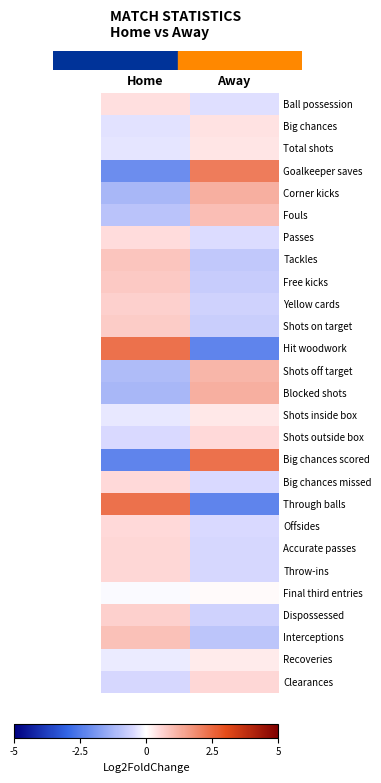

What is the total value across all series at Away?

-0.8